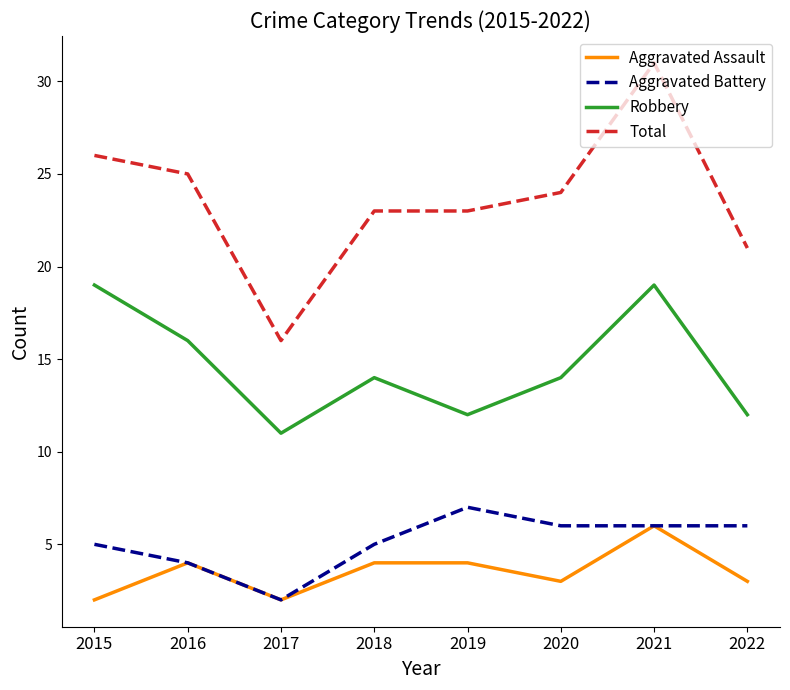

What is the difference between the Aggravated Battery values at 2016 and 2022?

2